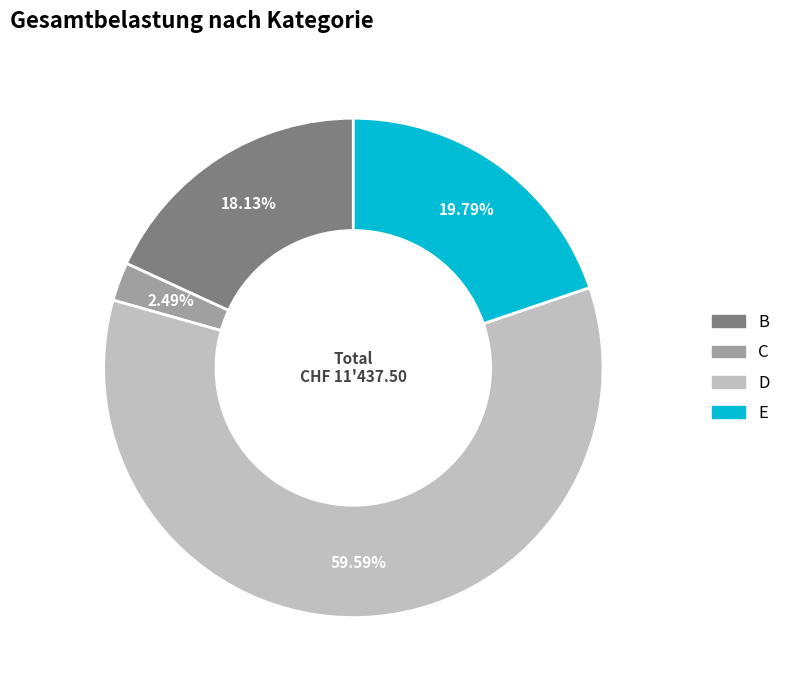

How many segments does this pie chart have?

4